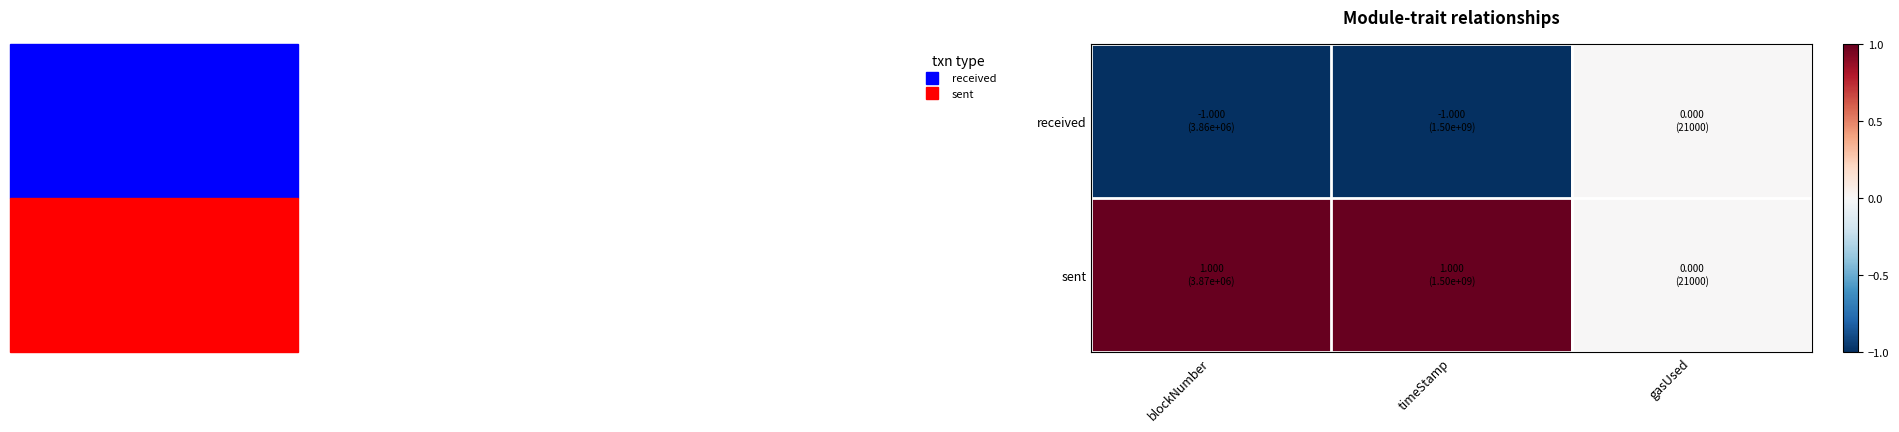

Which category has the lowest value across all series?

blockNumber